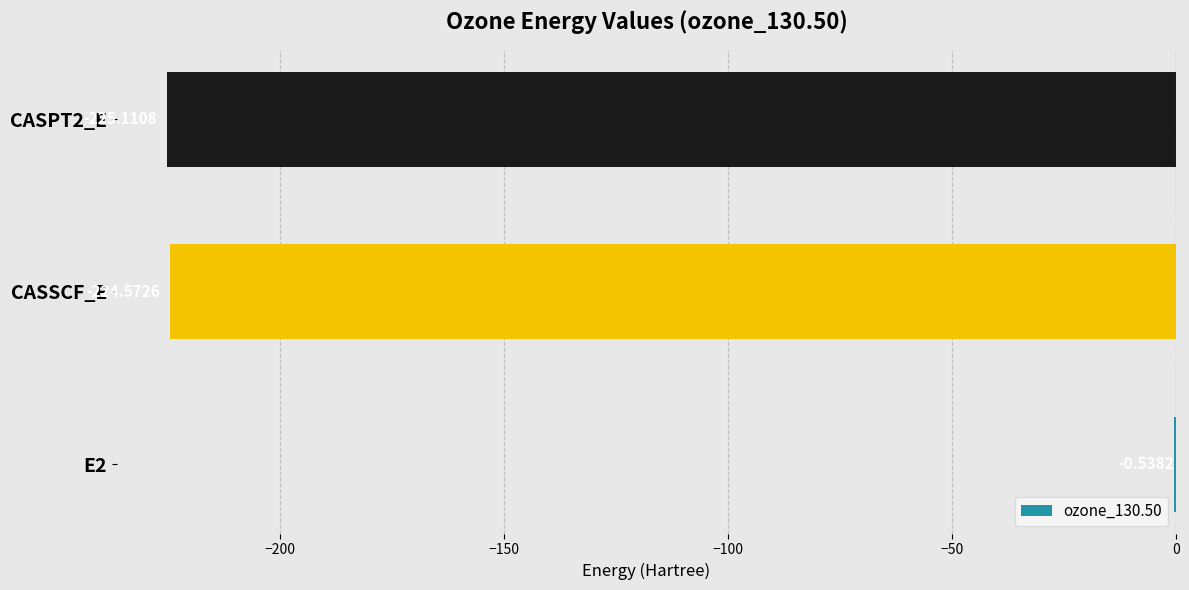

How many values exceed -224?

1